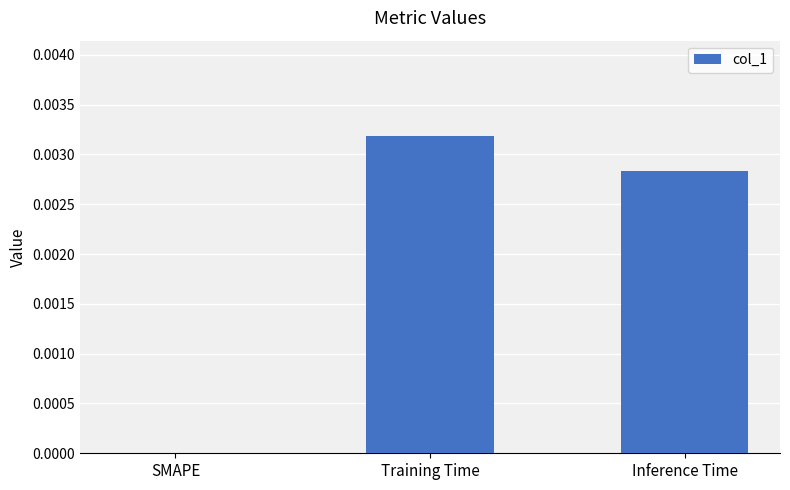

Which has a higher value, SMAPE or Inference Time?

Inference Time